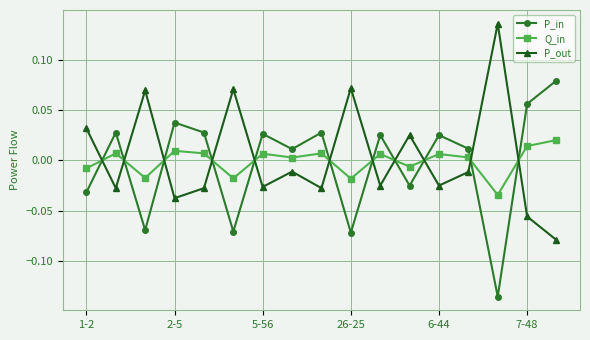

True or false: Q_in has more than 0 interior local peaks.

True